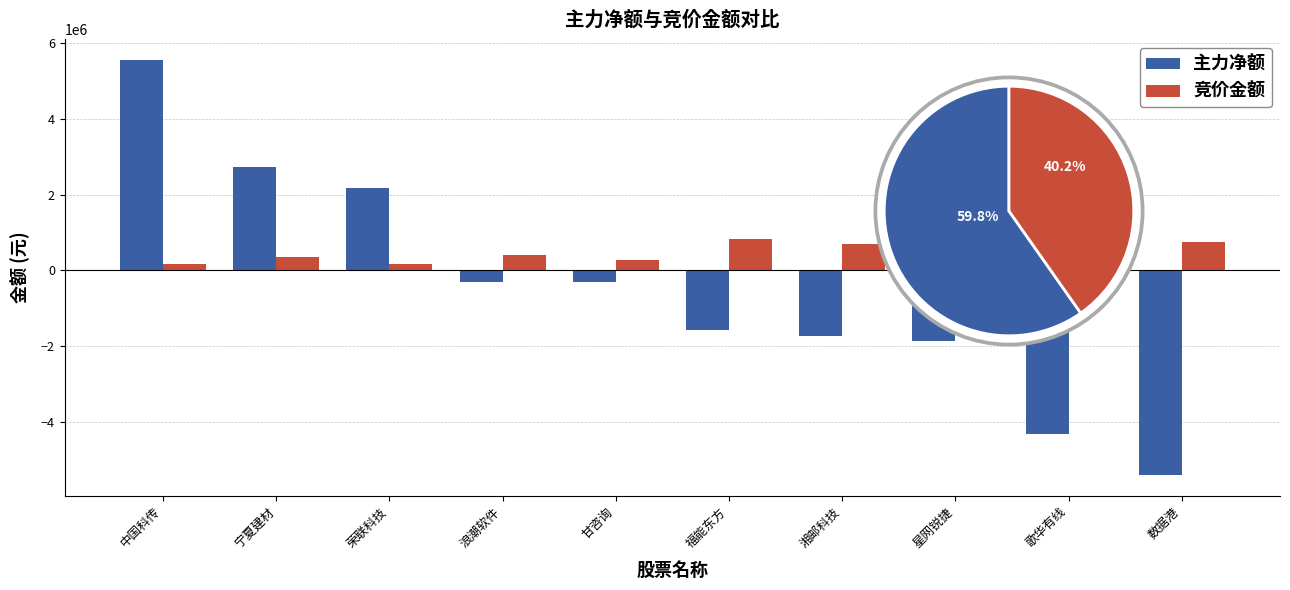

What is the total value across all series at 荣联科技?

2345301